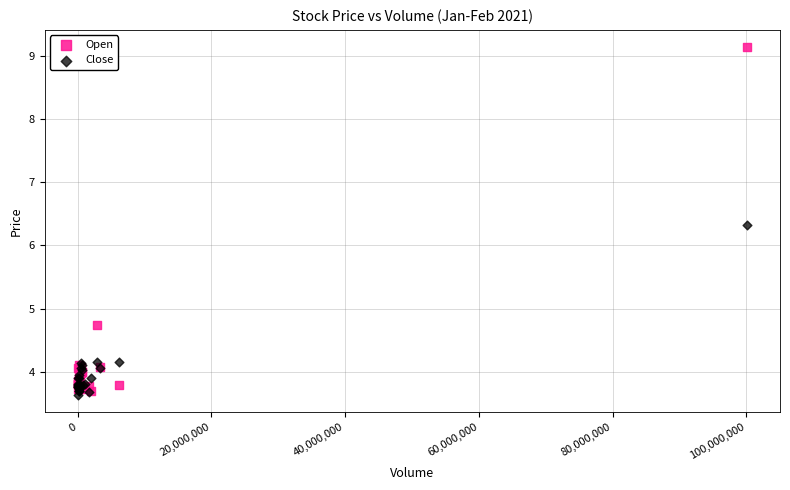

Which series contains the highest Y value?

Open